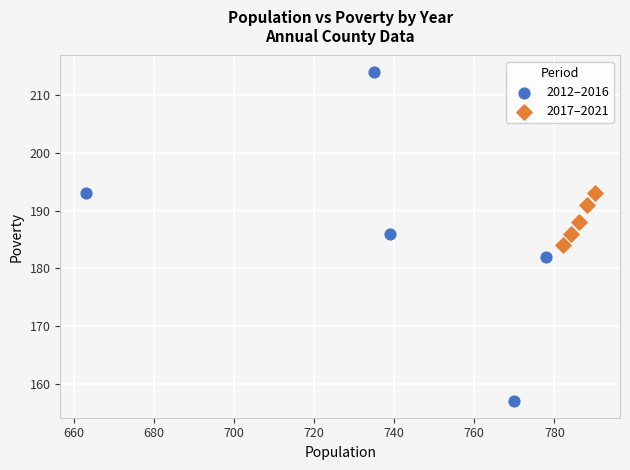

Which series reaches the maximum Y coordinate?

2012–2016